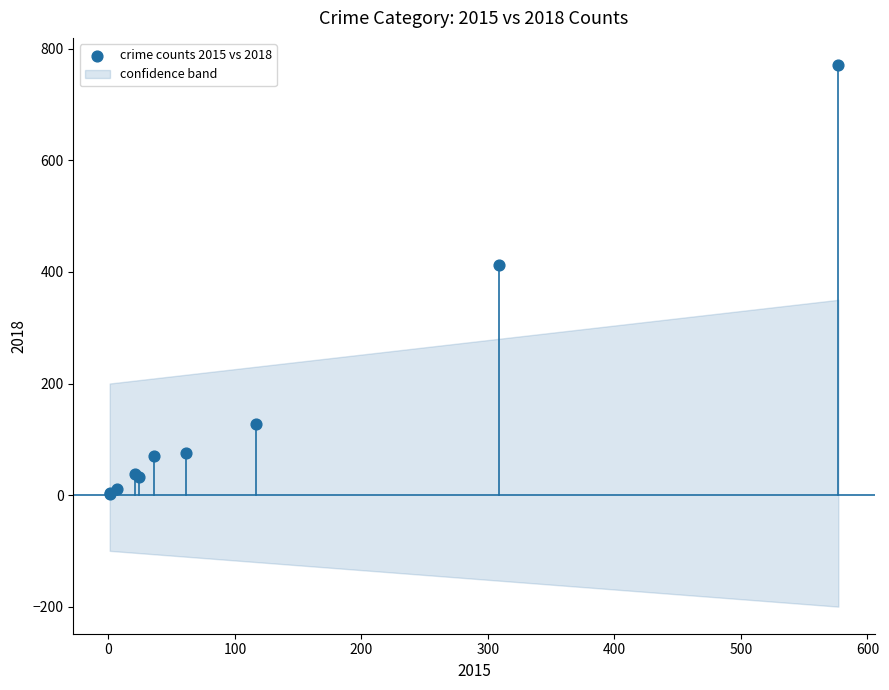

What Y value in the scatter plot is closest to 386?

413